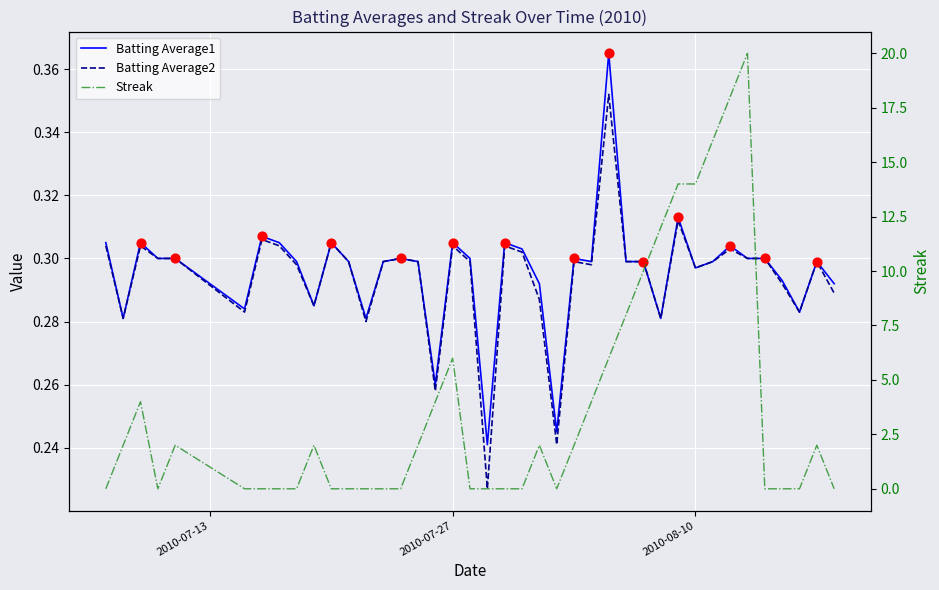

Is the value of Batting Average2 at 9 greater than the value of Batting Average1 at 32?

No